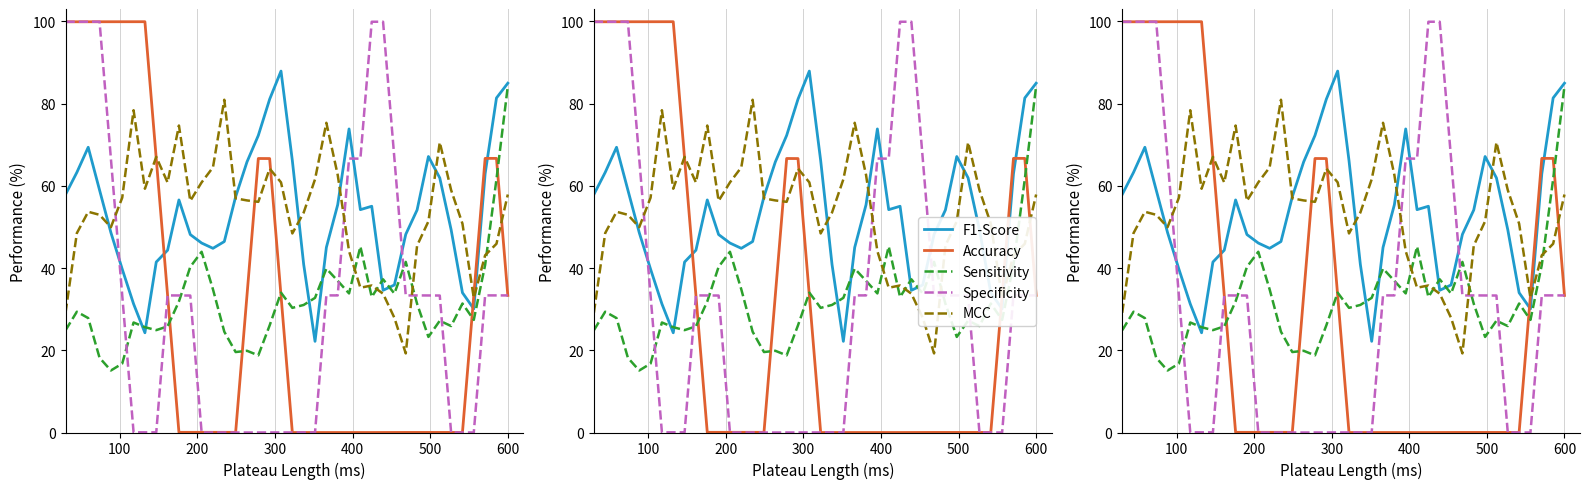

Reading right to left, list all the values displayed in this chart.

F1-Score: 85.0	81.4	62.9	30.1	34.0	49.3	61.9	67.1	54.1	48.2	35.9	34.6	55.0	54.2	73.8	55.4	45.0	22.2	40.9	66.1	87.9	81.1	72.3	65.8	57.3	46.4	44.8	46.1	48.1	56.6	44.3	41.5	24.3	31.3	39.7	48.6	59.0	69.4	63.3	57.9
Accuracy: 33.3	66.7	66.7	33.3	0.0	0.0	0.0	0.0	0.0	0.0	0.0	0.0	-0.0	-0.0	-0.0	-0.0	-0.0	-0.0	-0.0	-0.0	33.3	66.6	66.6	33.3	0.0	0.0	0.0	0.0	0.0	0.0	33.3	66.6	99.9	99.9	99.9	99.9	99.9	99.9	99.9	99.9
Sensitivity: 84.3	61.6	40.8	27.4	31.4	25.9	27.2	23.2	31.3	41.5	33.8	37.3	33.0	45.2	33.8	36.9	39.9	32.7	31.0	30.3	34.0	26.1	18.8	19.9	19.6	24.5	34.8	44.0	40.3	31.9	25.8	24.9	25.6	26.8	16.8	15.1	18.2	27.8	29.4	24.9
Specificity: 33.3	33.3	33.3	0.0	0.0	0.0	33.3	33.3	33.3	33.3	66.6	99.9	99.9	66.6	66.6	33.3	33.3	0.0	0.0	0.0	0.0	0.0	0.0	0.0	0.0	0.0	0.0	0.0	33.3	33.3	33.3	0.0	0.0	0.0	33.3	66.6	99.9	99.9	99.9	99.9
MCC: 57.9	45.9	43.1	32.7	50.8	59.0	70.6	51.4	45.5	19.2	27.9	33.8	35.8	35.2	44.1	62.7	75.3	61.6	53.5	48.4	60.8	64.2	56.1	56.4	56.9	80.9	64.5	60.8	56.3	74.7	60.8	67.0	59.3	78.4	57.1	49.9	52.9	53.7	48.5	29.1